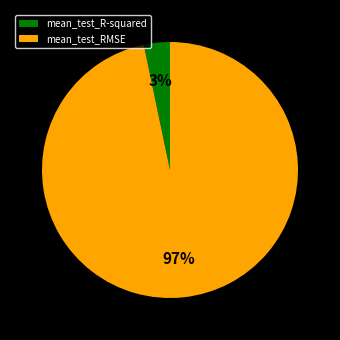

What is the smallest slice in the pie chart?

mean_test_R-squared